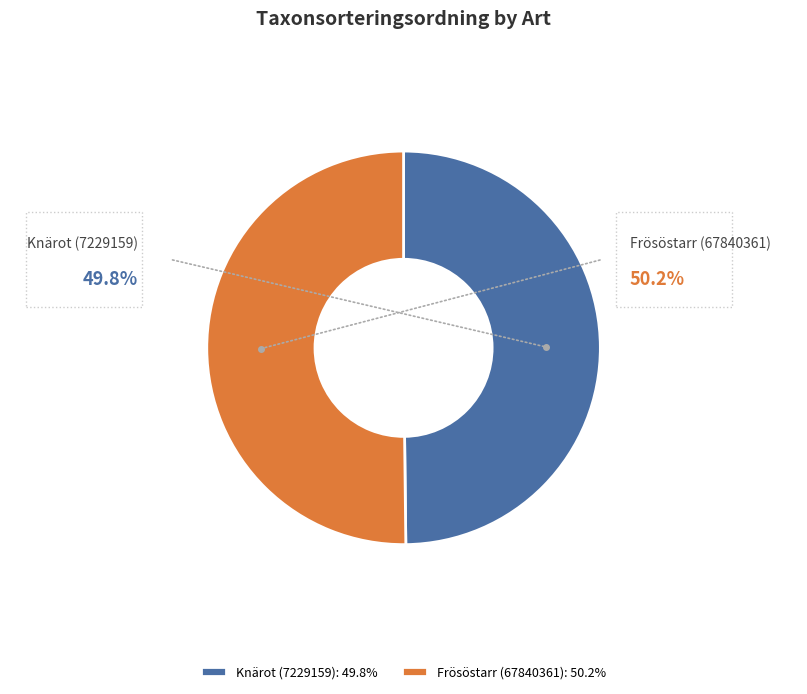

What percentage is the Frösöstarr (67840361) slice, to the nearest percent?

50%